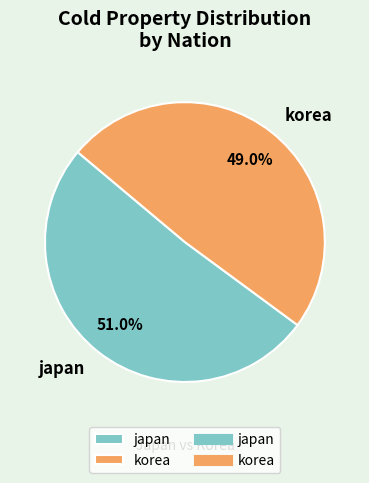

To the nearest percent, what is the difference between the korea and japan slice percentages?

2%